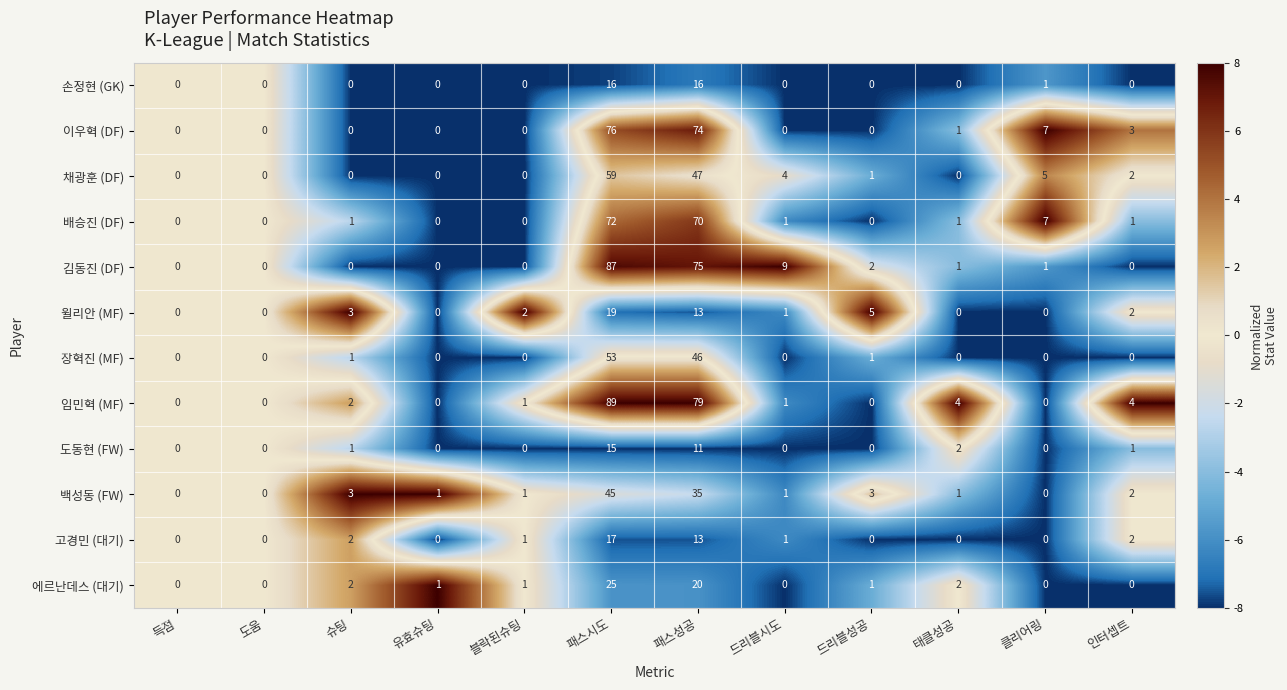

Which series has the largest range (max minus min)?

임민혁 (MF)